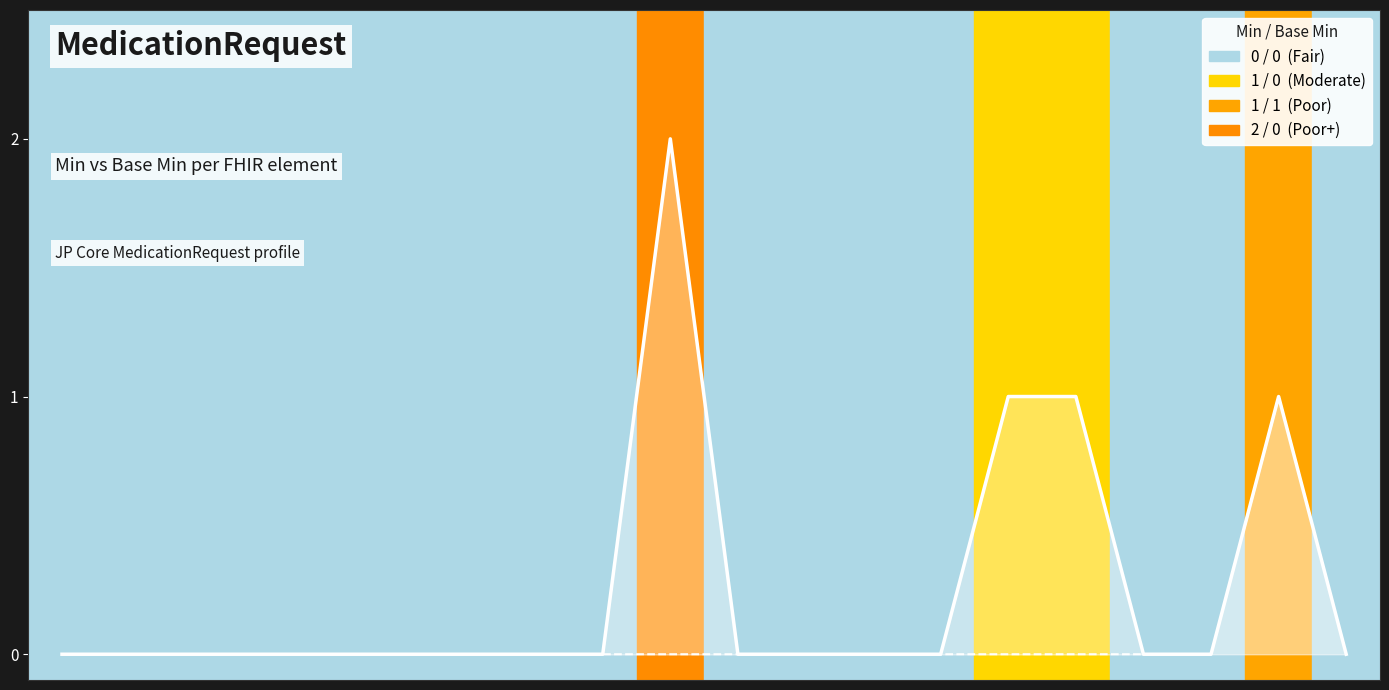

In Min, how many points are higher than both neighbors (excluding endpoints)?

2